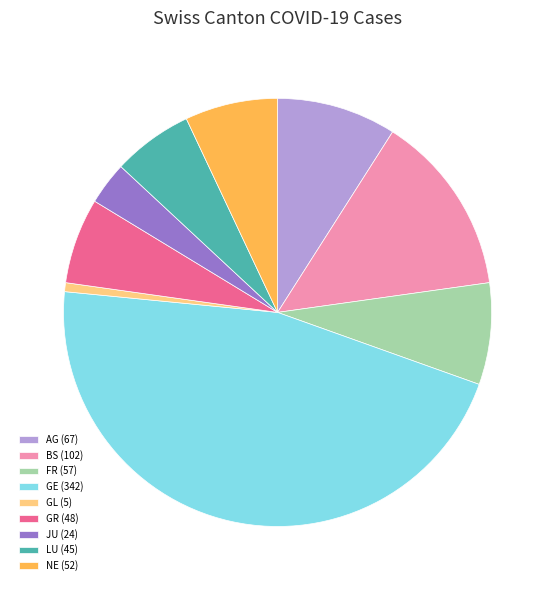

Combined, do GL (5) and JU (24) account for over 50%?

No